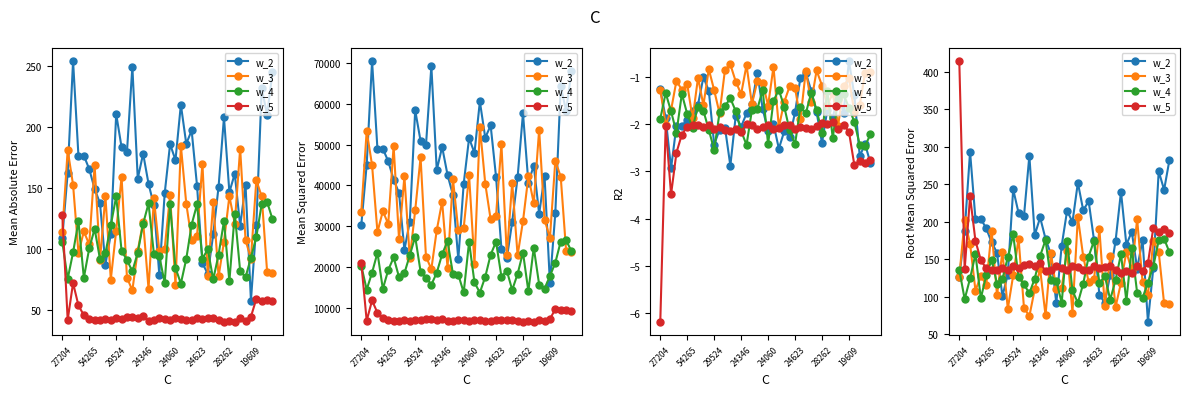

Does the chart have visible grid lines?

No